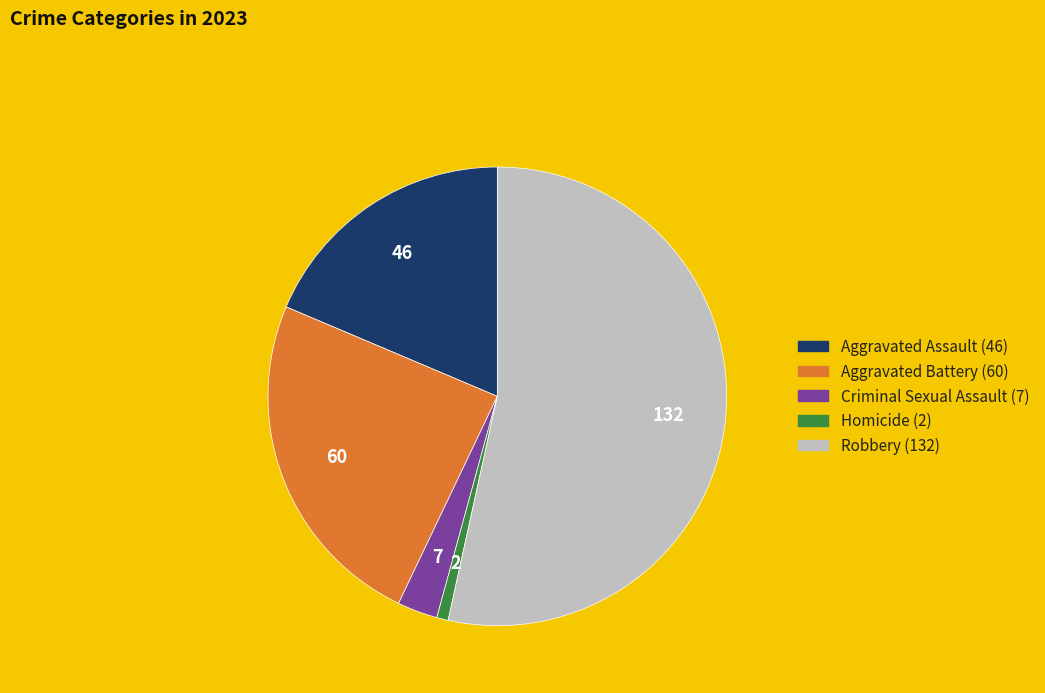

Combined, do Homicide and Aggravated Assault account for over 50%?

No